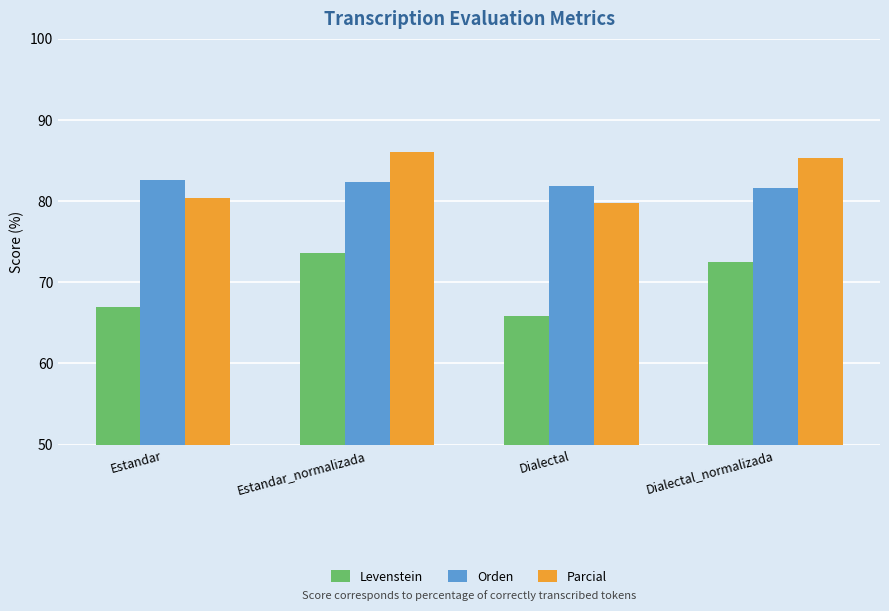

At which category does the chart reach its minimum across all series?

Dialectal